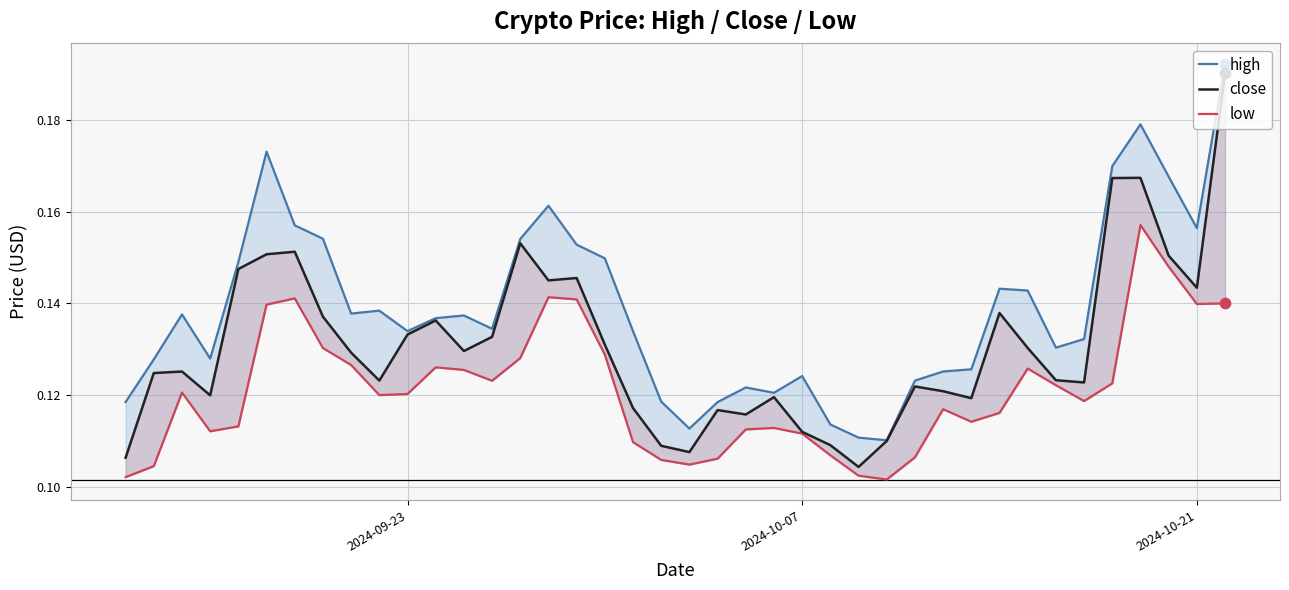

Which series contains the highest Y value?

high